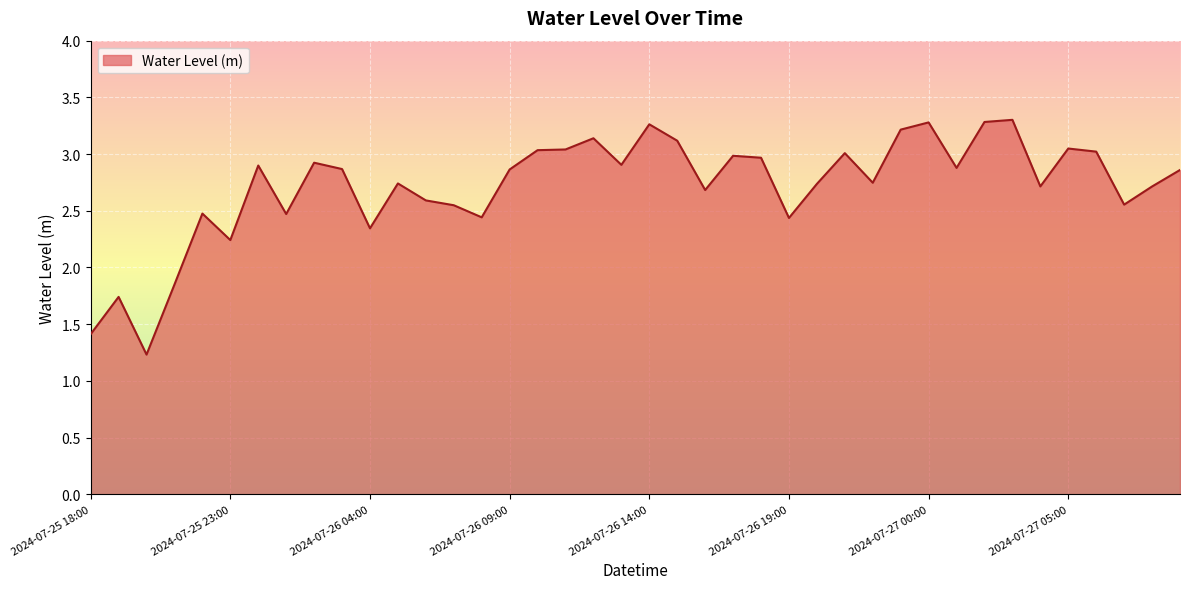

Count the number of values greater than 2.

36